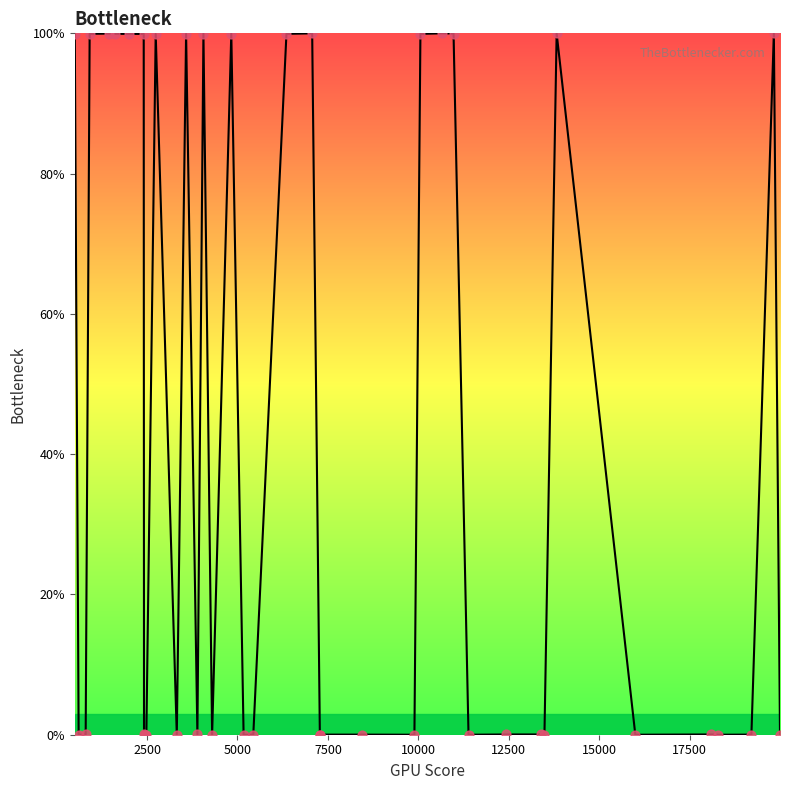

What is the maximum value shown in the chart?

100.0